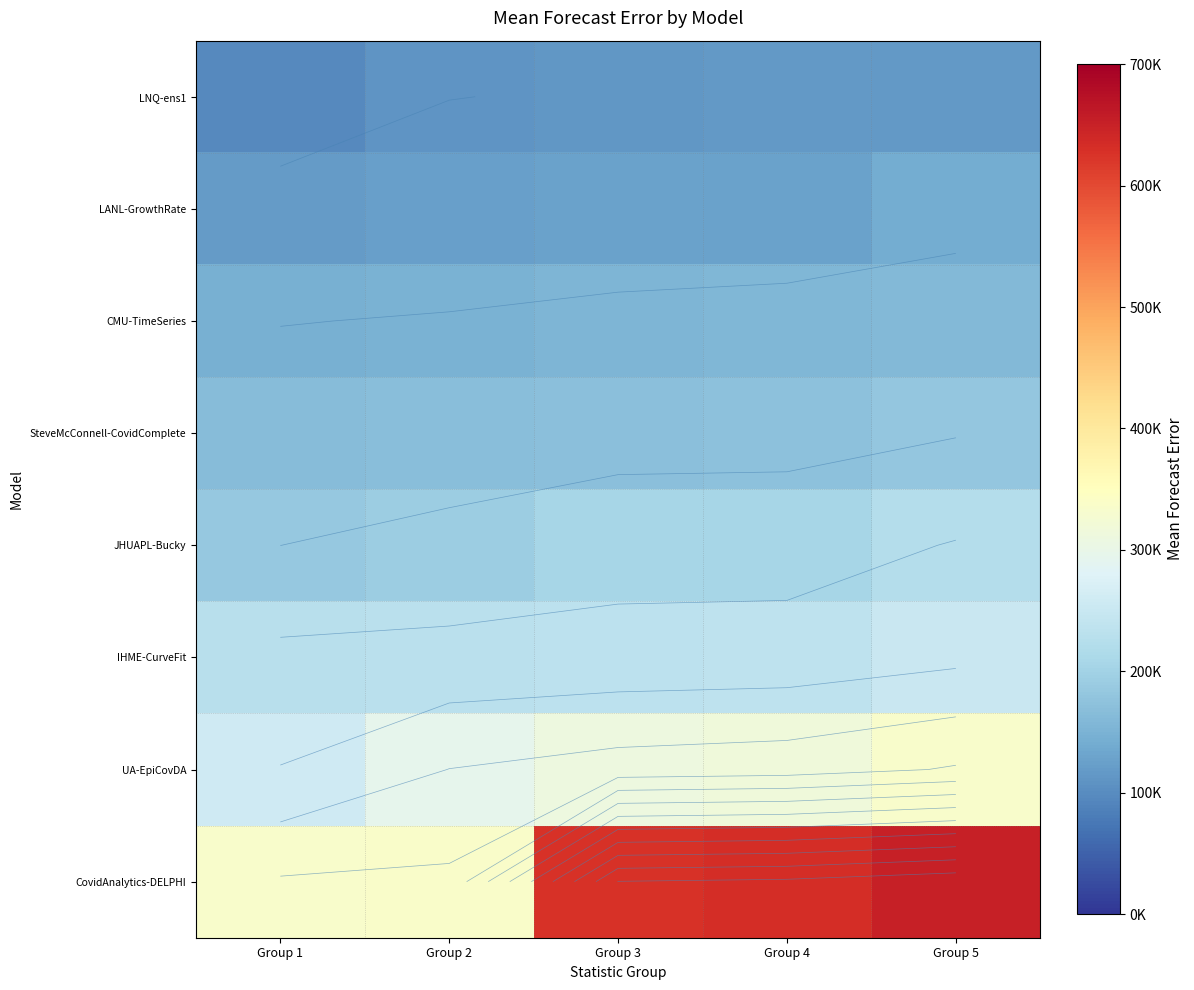

What is the average value of the IHME-CurveFit series?

236535.5